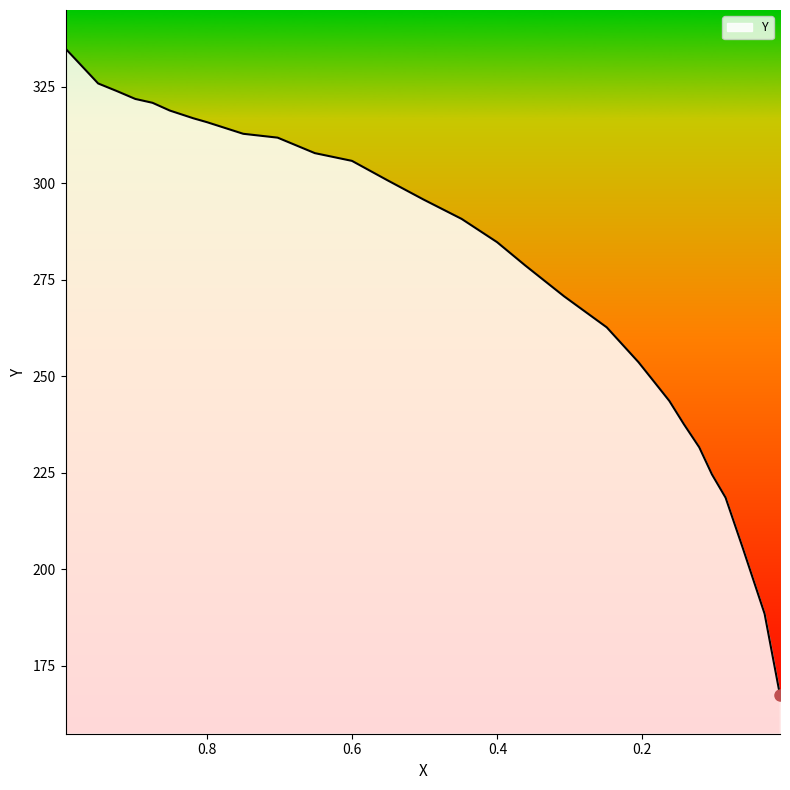

Does the chart display data point markers on the line(s)?

No